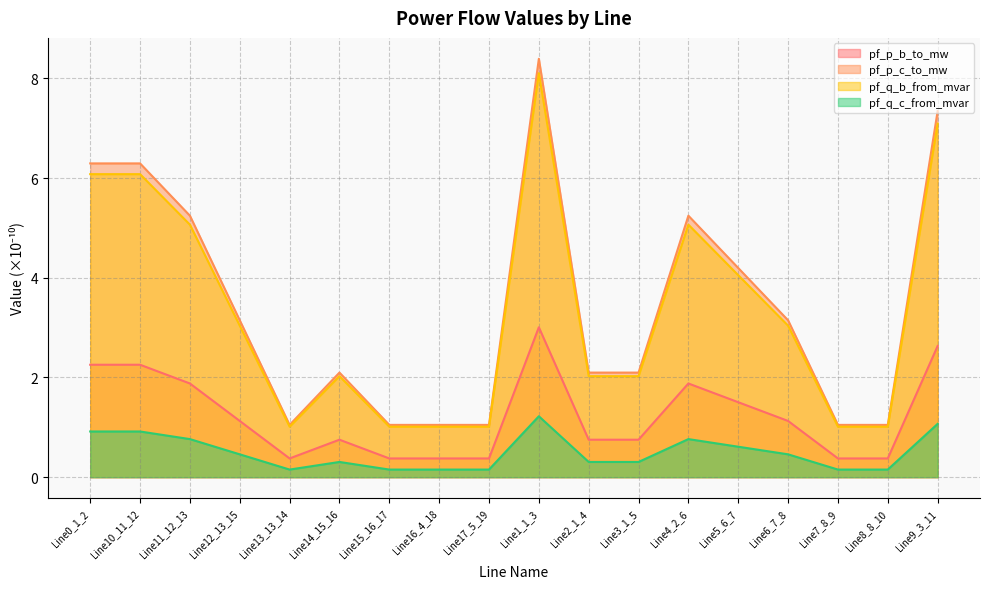

Reading left to right, transcribe all the data shown in this chart.

pf_p_b_to_mw: Line0_1_2=2.3	Line10_11_12=2.3	Line11_12_13=1.9	Line12_13_15=1.1	Line13_13_14=0.4	Line14_15_16=0.8	Line15_16_17=0.4	Line16_4_18=0.4	Line17_5_19=0.4	Line1_1_3=3.0	Line2_1_4=0.8	Line3_1_5=0.8	Line4_2_6=1.9	Line5_6_7=1.5	Line6_7_8=1.1	Line7_8_9=0.4	Line8_8_10=0.4	Line9_3_11=2.6
pf_p_c_to_mw: Line0_1_2=6.3	Line10_11_12=6.3	Line11_12_13=5.2	Line12_13_15=3.1	Line13_13_14=1.0	Line14_15_16=2.1	Line15_16_17=1.0	Line16_4_18=1.0	Line17_5_19=1.0	Line1_1_3=8.4	Line2_1_4=2.1	Line3_1_5=2.1	Line4_2_6=5.2	Line5_6_7=4.2	Line6_7_8=3.1	Line7_8_9=1.0	Line8_8_10=1.0	Line9_3_11=7.3
pf_q_b_from_mvar: Line0_1_2=6.1	Line10_11_12=6.1	Line11_12_13=5.1	Line12_13_15=3.0	Line13_13_14=1.0	Line14_15_16=2.0	Line15_16_17=1.0	Line16_4_18=1.0	Line17_5_19=1.0	Line1_1_3=8.1	Line2_1_4=2.0	Line3_1_5=2.0	Line4_2_6=5.1	Line5_6_7=4.1	Line6_7_8=3.0	Line7_8_9=1.0	Line8_8_10=1.0	Line9_3_11=7.1
pf_q_c_from_mvar: Line0_1_2=0.9	Line10_11_12=0.9	Line11_12_13=0.8	Line12_13_15=0.5	Line13_13_14=0.2	Line14_15_16=0.3	Line15_16_17=0.2	Line16_4_18=0.2	Line17_5_19=0.2	Line1_1_3=1.2	Line2_1_4=0.3	Line3_1_5=0.3	Line4_2_6=0.8	Line5_6_7=0.6	Line6_7_8=0.5	Line7_8_9=0.2	Line8_8_10=0.2	Line9_3_11=1.1